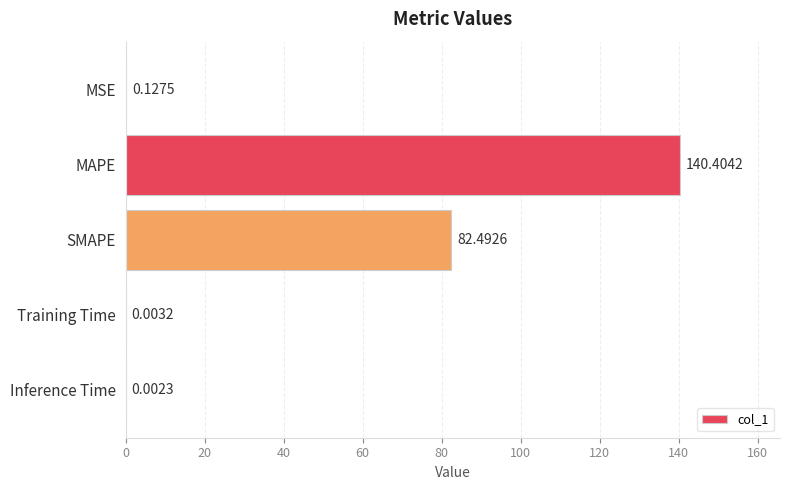

What is the change in value from MAPE to Inference Time?

-140.4